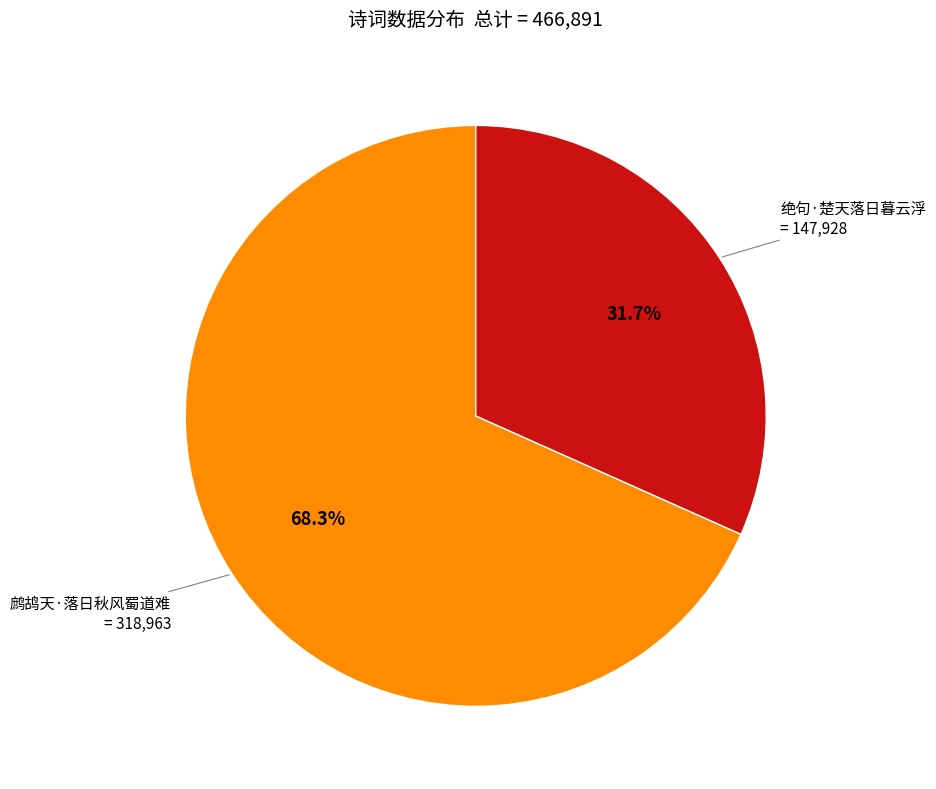

Which slice represents more than half of the pie?

鹧鸪天·落日秋风蜀道难